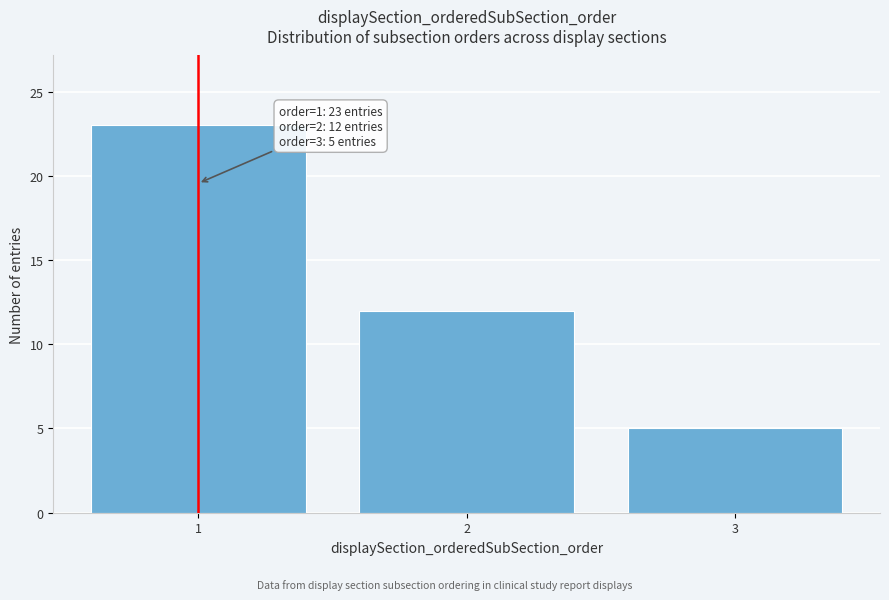

Reading right to left, list all the values displayed in this chart.

5	12	23